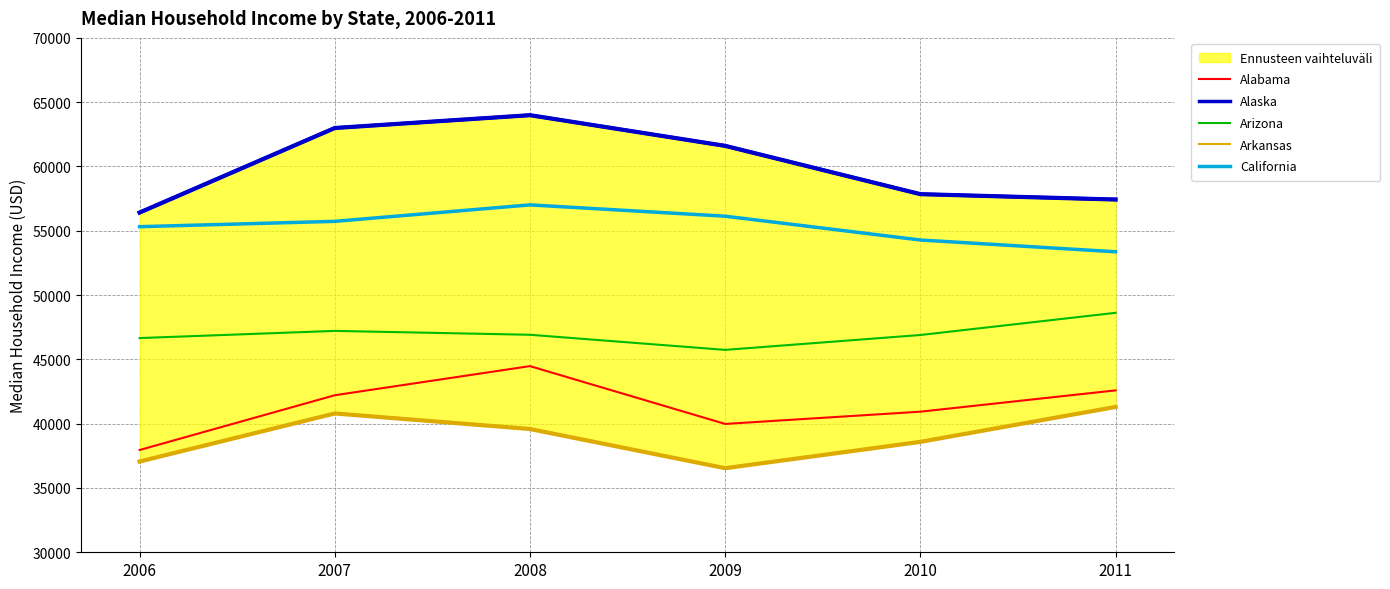

True or false: California has a value of 33228 at 2006.

False